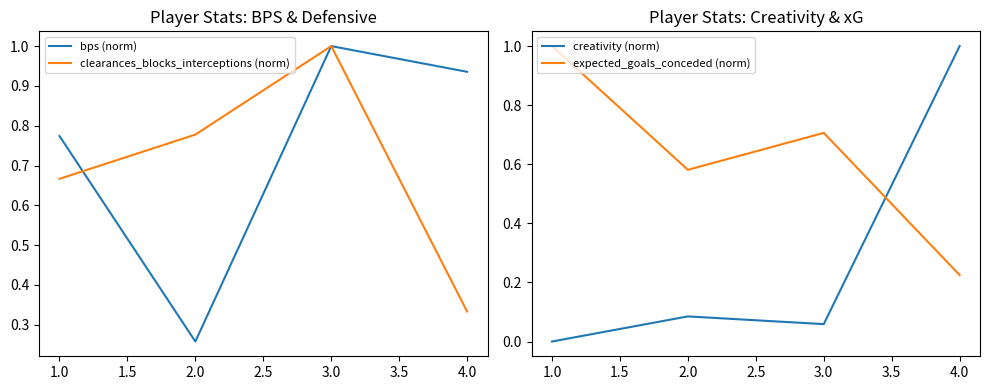

At which category does bps (norm) reach its first local valley?

2.0